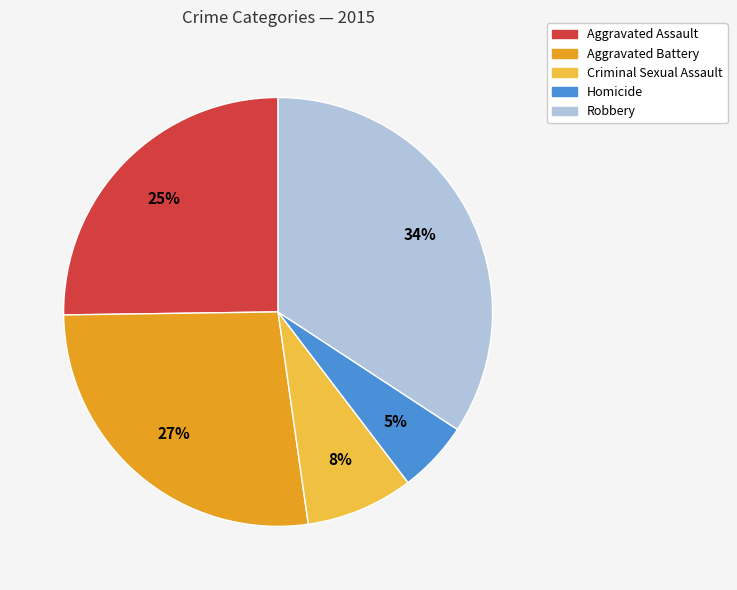

To the nearest percent, what percentage of the pie is Aggravated Assault?

25%